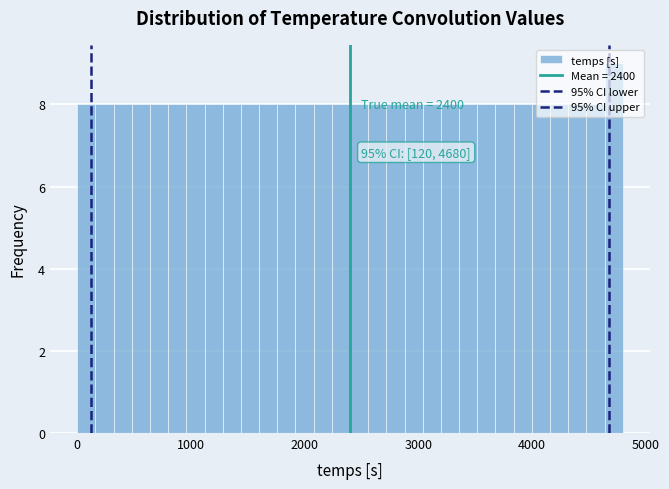

Around what value on the x-axis is the tallest bar? Give the approximate position of its centre, as read against the axis.

4700